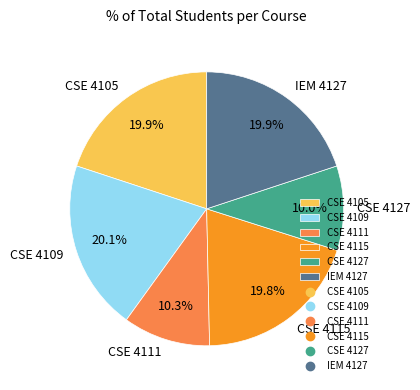

Is there any slice that represents more than half of the pie?

No